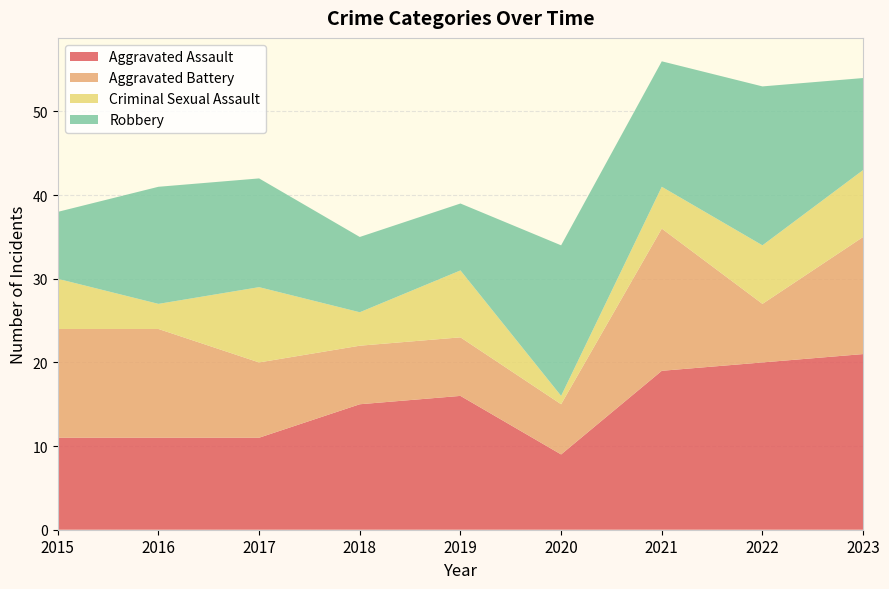

Reading left to right, list all the values displayed in this chart.

Aggravated Assault: 2015=11	2016=11	2017=11	2018=15	2019=16	2020=9	2021=19	2022=20	2023=21
Aggravated Battery: 2015=13	2016=13	2017=9	2018=7	2019=7	2020=6	2021=17	2022=7	2023=14
Criminal Sexual Assault: 2015=6	2016=3	2017=9	2018=4	2019=8	2020=1	2021=5	2022=7	2023=8
Robbery: 2015=8	2016=14	2017=13	2018=9	2019=8	2020=18	2021=15	2022=19	2023=11